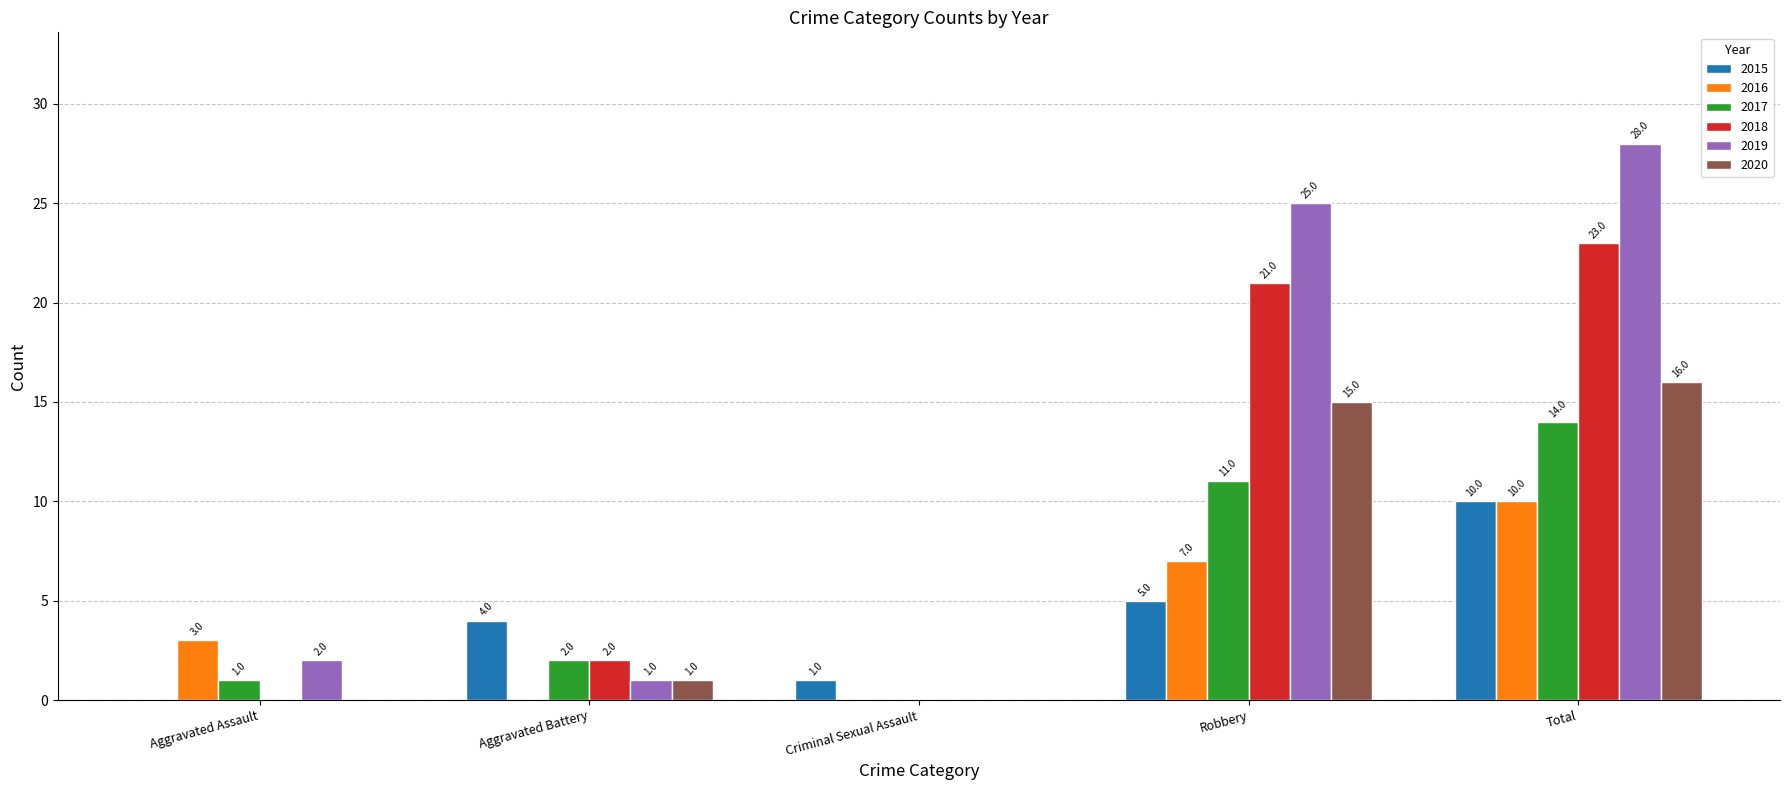

Reading left to right, extract all data points from this chart.

2015: Aggravated Assault=0	Aggravated Battery=4	Criminal Sexual Assault=1	Robbery=5	Total=10
2016: Aggravated Assault=3	Aggravated Battery=0	Criminal Sexual Assault=0	Robbery=7	Total=10
2017: Aggravated Assault=1	Aggravated Battery=2	Criminal Sexual Assault=0	Robbery=11	Total=14
2018: Aggravated Assault=0	Aggravated Battery=2	Criminal Sexual Assault=0	Robbery=21	Total=23
2019: Aggravated Assault=2	Aggravated Battery=1	Criminal Sexual Assault=0	Robbery=25	Total=28
2020: Aggravated Assault=0	Aggravated Battery=1	Criminal Sexual Assault=0	Robbery=15	Total=16